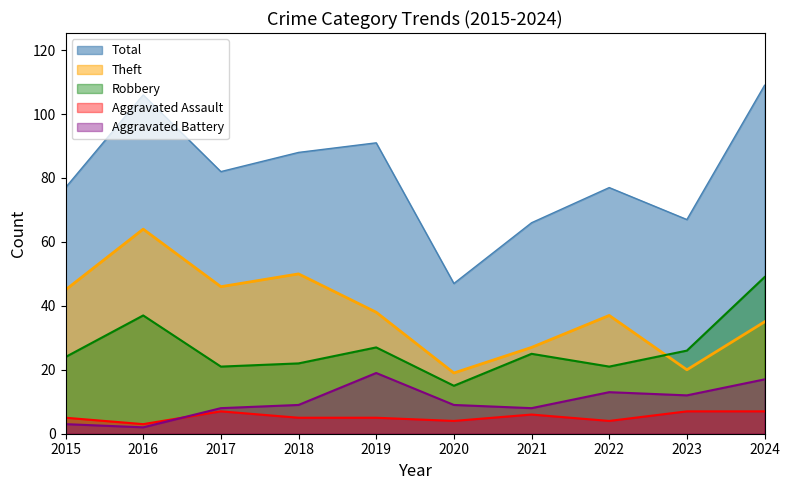

Where do Theft and Robbery first cross each other?

2022 and 2023